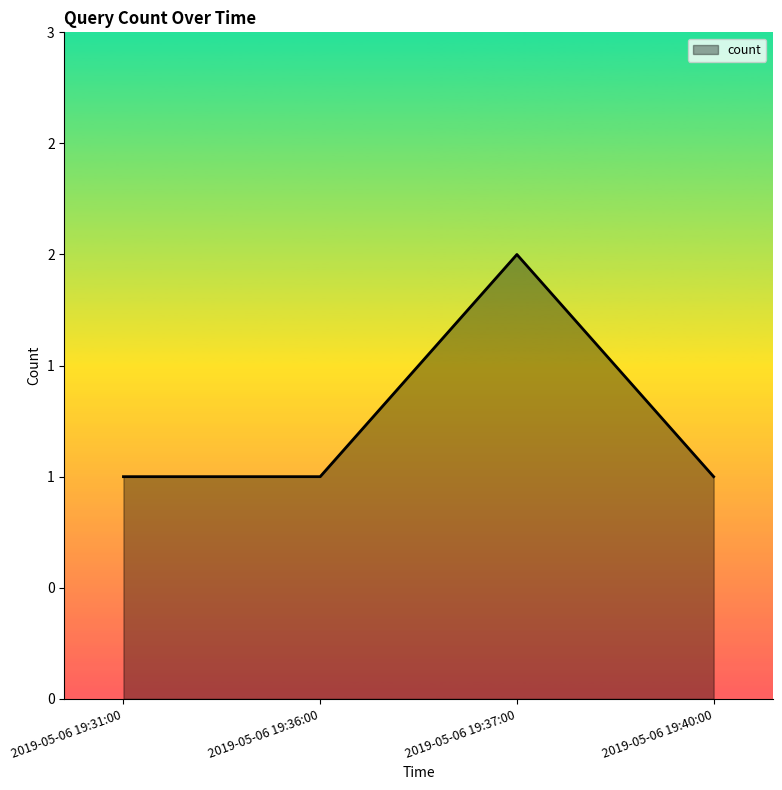

Does the chart have visible grid lines?

No